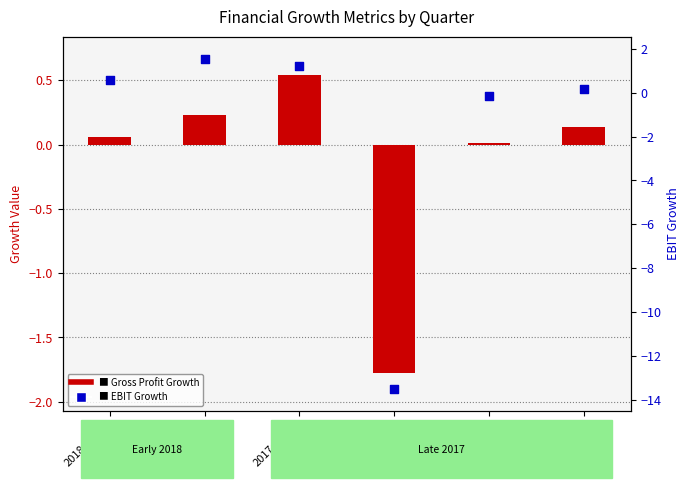

Which series has the widest spread of Y values?

EBIT Growth